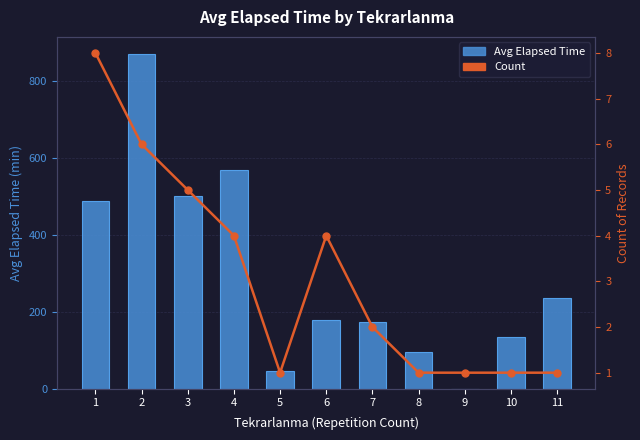

Reading right to left, extract all data points from this chart.

Avg Elapsed Time: 11=235.0	10=135.0	9=0.0	8=95.0	7=172.5	6=178.0	5=45.0	4=568.8	3=500.0	2=870.8	1=489.0
Count: 11=1.0	10=1.0	9=1.0	8=1.0	7=2.0	6=4.0	5=1.0	4=4.0	3=5.0	2=6.0	1=8.0